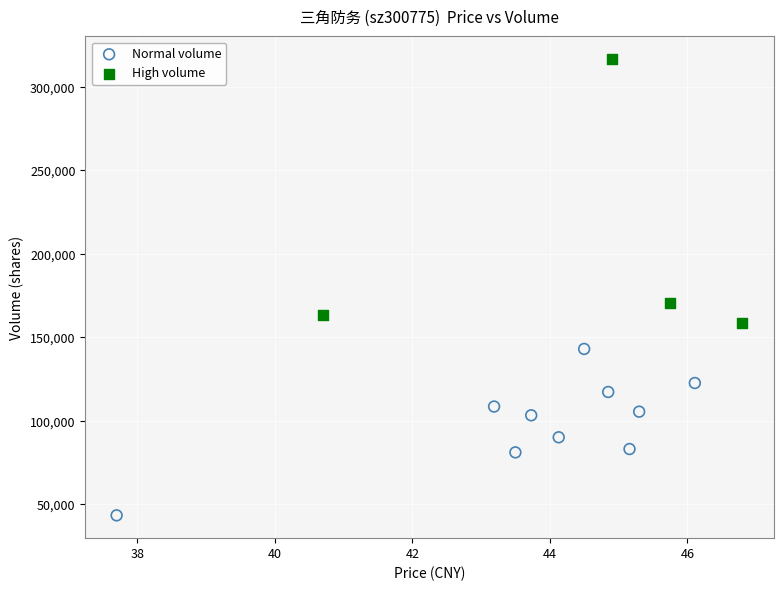

Which series reaches the maximum Y coordinate?

High volume